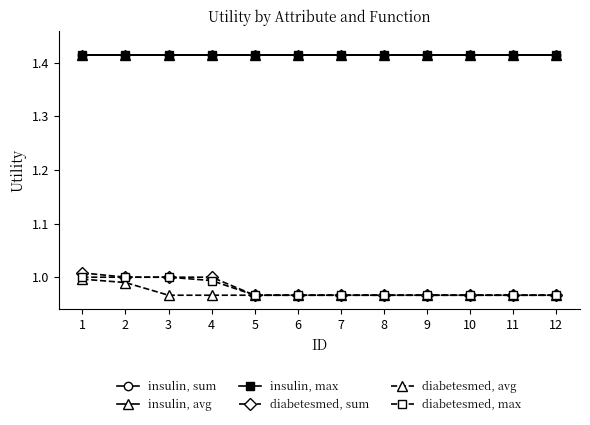

Is it true that insulin, avg equals 1.4 at 12?

True